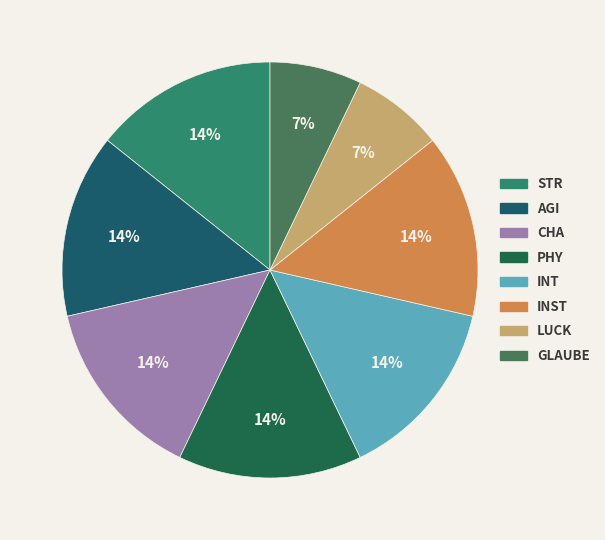

Does any single category account for the majority?

No